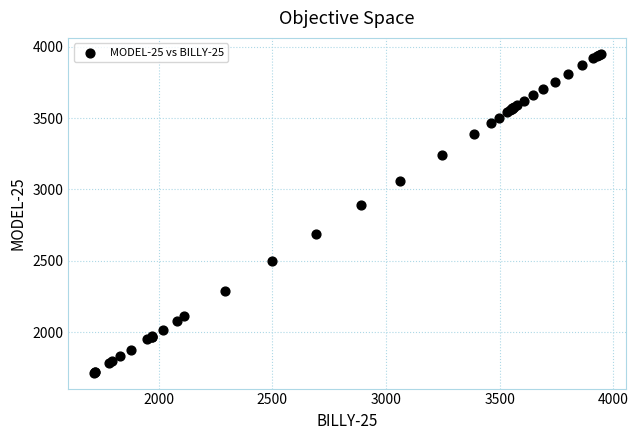

What Y value in the scatter plot is closest to 2833?

2889.0